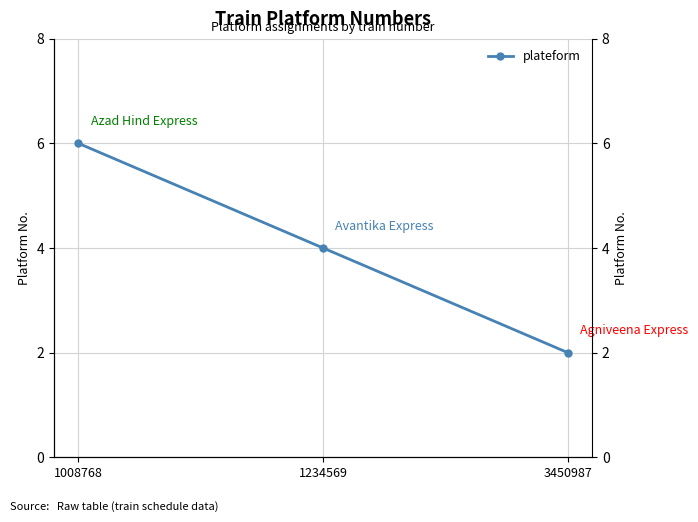

What is the sum of all values?

12